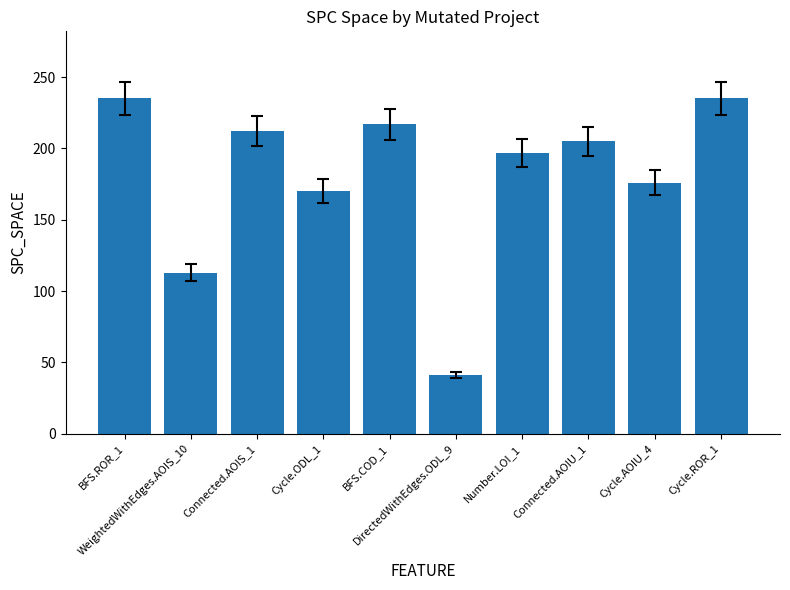

What position from the right is Cycle.AOIU_4?

2